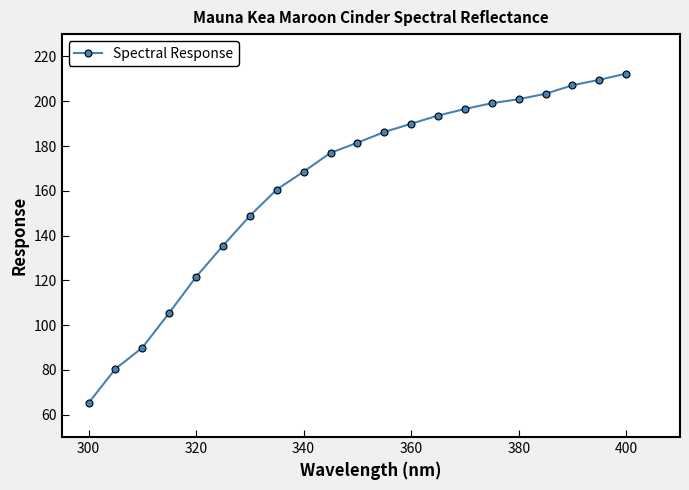

What is the sum of all values?

3433.4